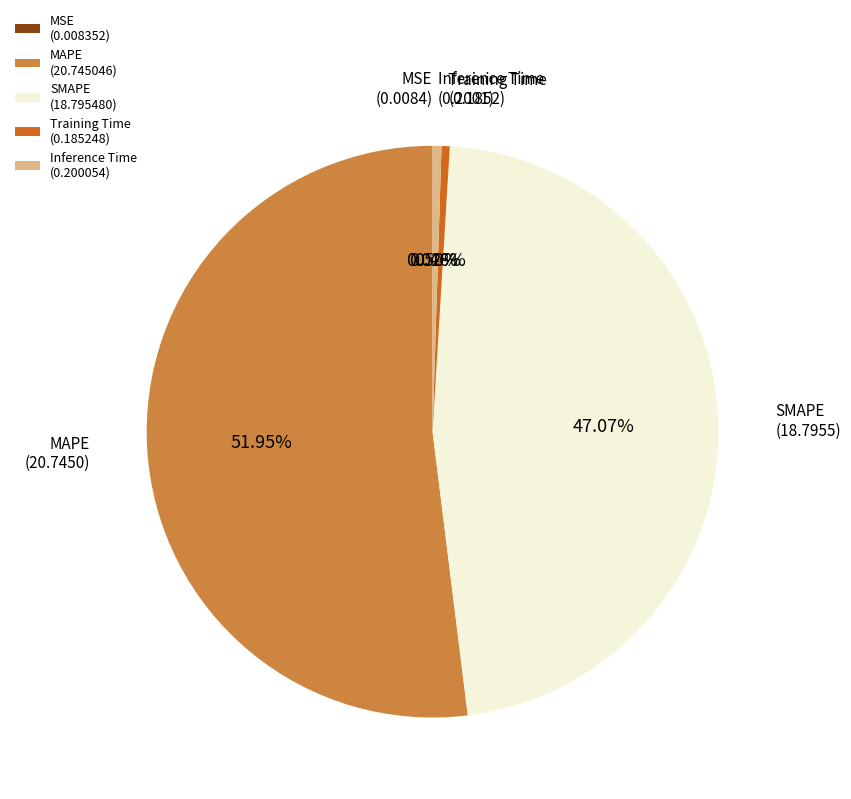

Between Inference Time (0.200054) and SMAPE (18.795480), which is larger?

SMAPE (18.795480)